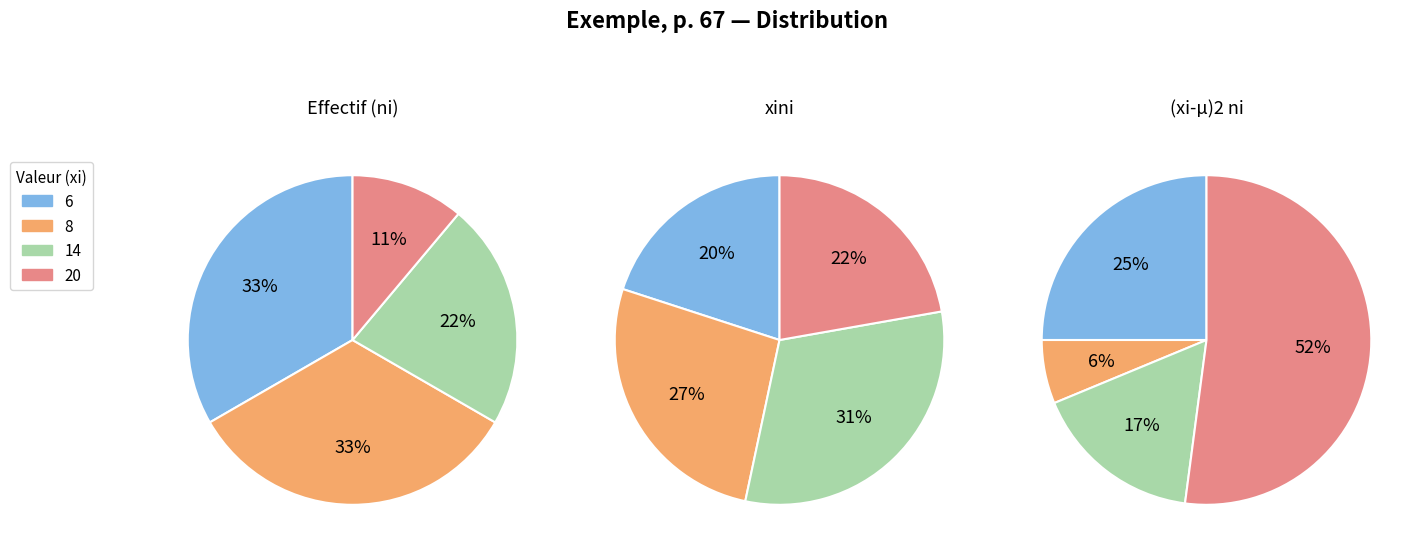

Does 20 account for over 50% of the chart?

No